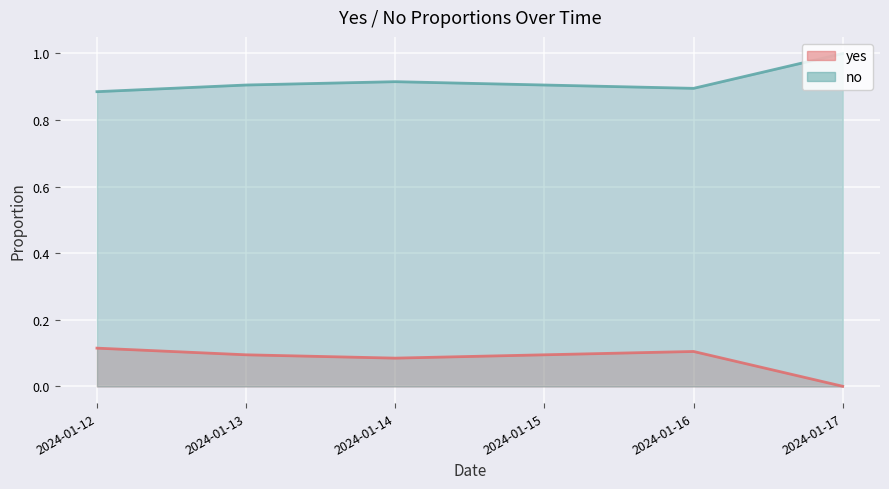

The value of yes at 2024-01-16 is 0.1. True or false?

True